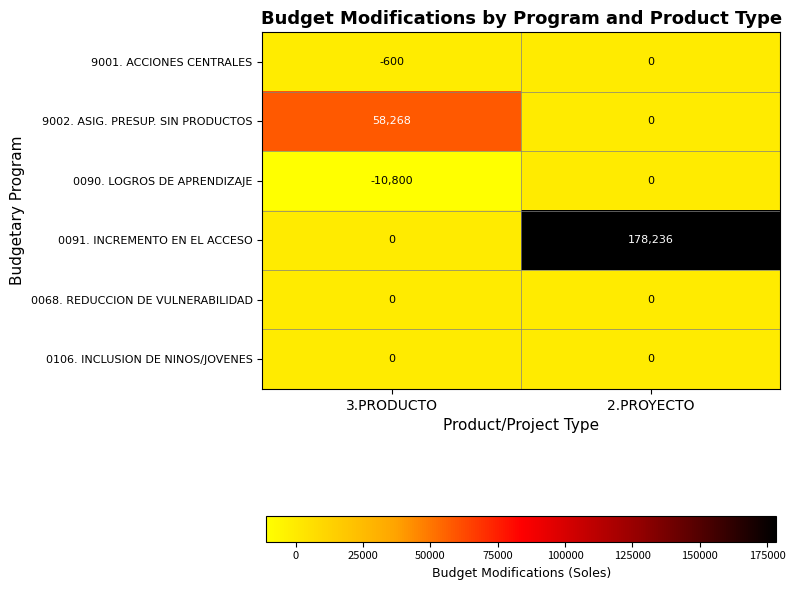

The value of 9001. ACCIONES CENTRALES at 3.PRODUCTO is -600. True or false?

True